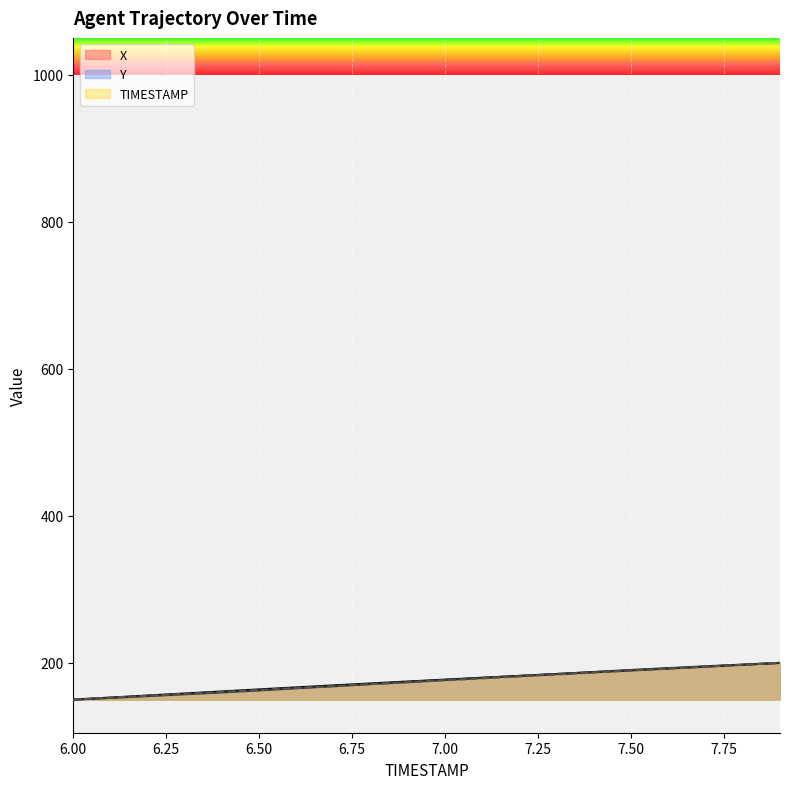

Is the value of TIMESTAMP at 6.5 greater than the value of Y at 7.6?

No